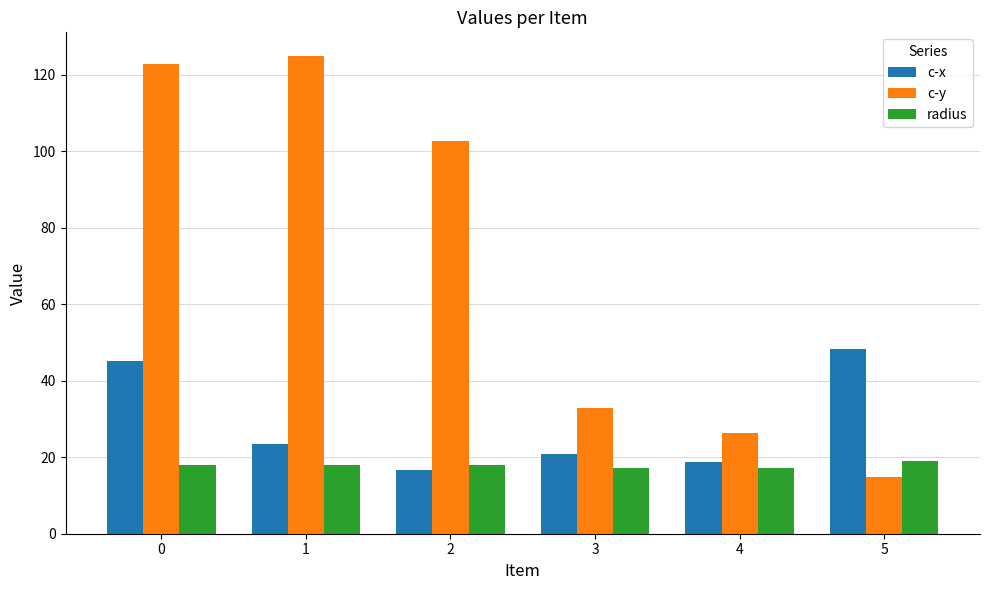

List the series in order of their peak value, highest first.

c-y, c-x, radius